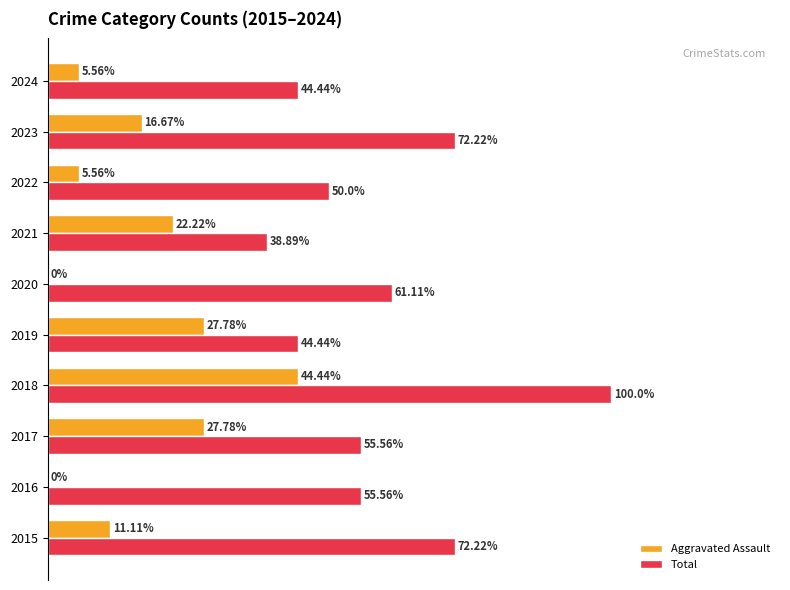

Which series has the largest total across all categories?

Total